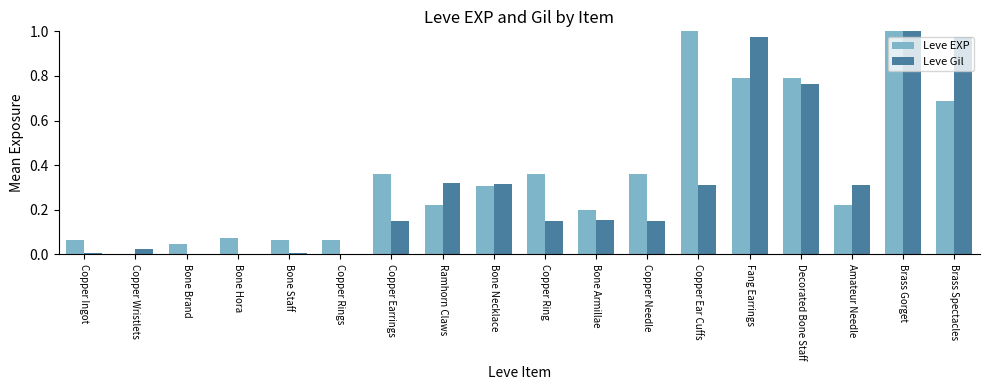

Count the number of categories in the chart.

18